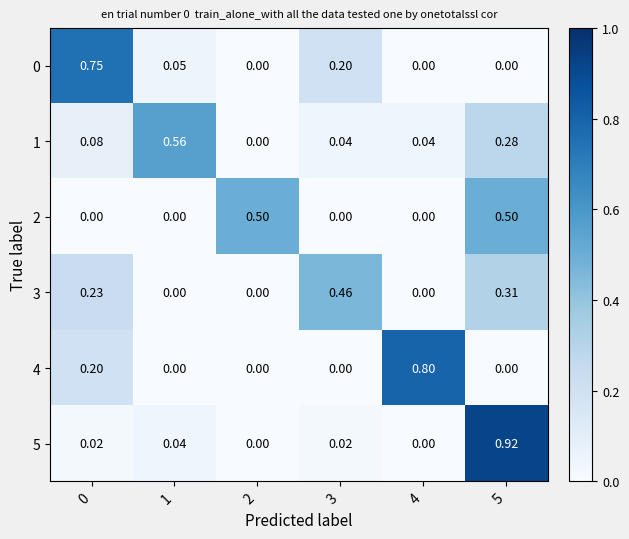

At which category is the sum across all series the highest?

5